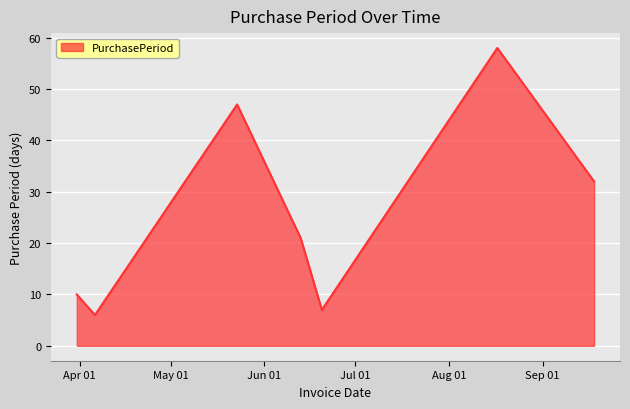

What is the difference between the maximum and second lowest values?

51